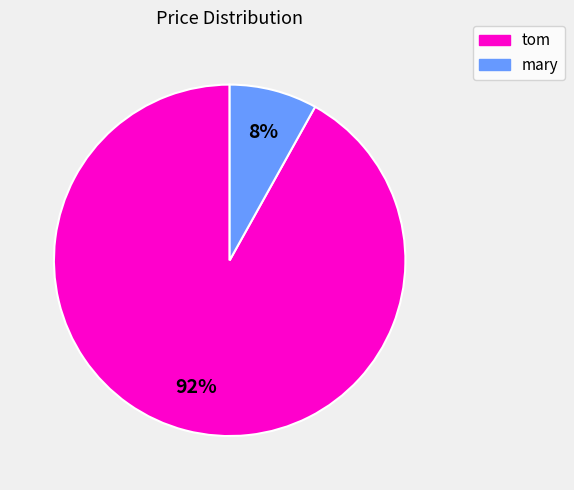

Rank the categories by value from highest to lowest.

tom, mary